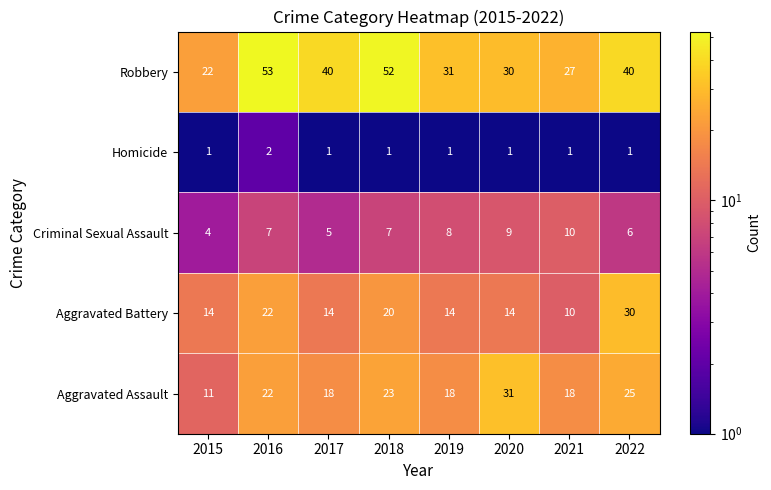

What is the total value across all series at 2021?

66